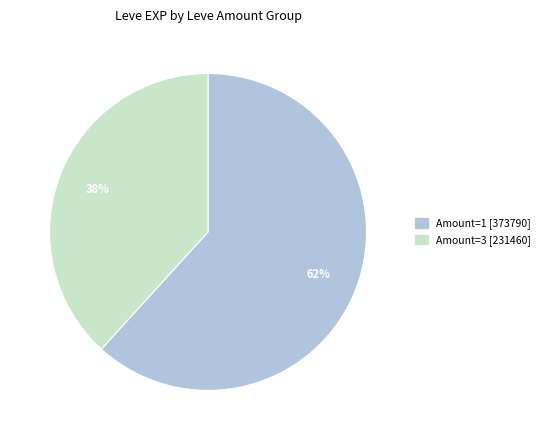

Is there a majority slice in this chart?

Yes